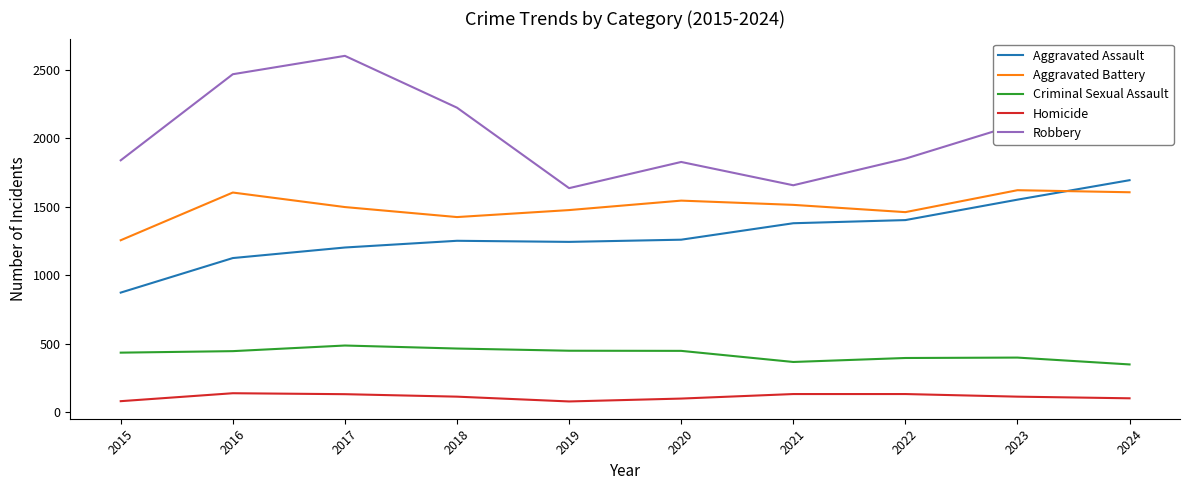

What is the difference between the highest and lowest values at 2021?

1523